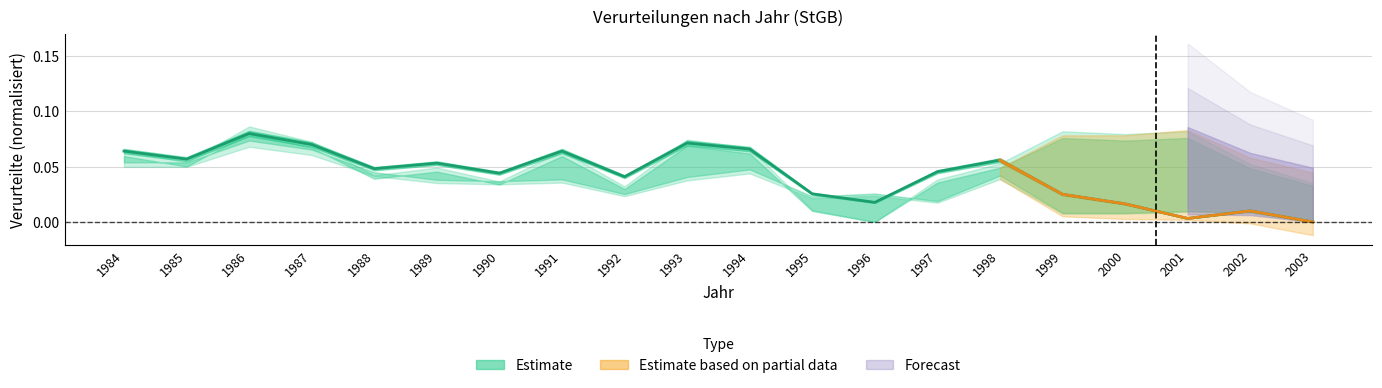

At which category does the chart reach its minimum across all series?

2003